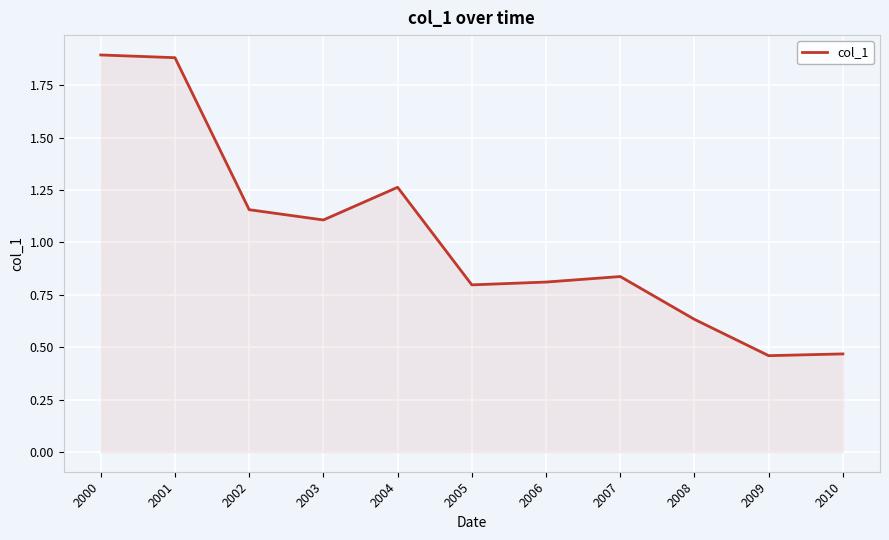

At which label is the value closest to 1?

2003